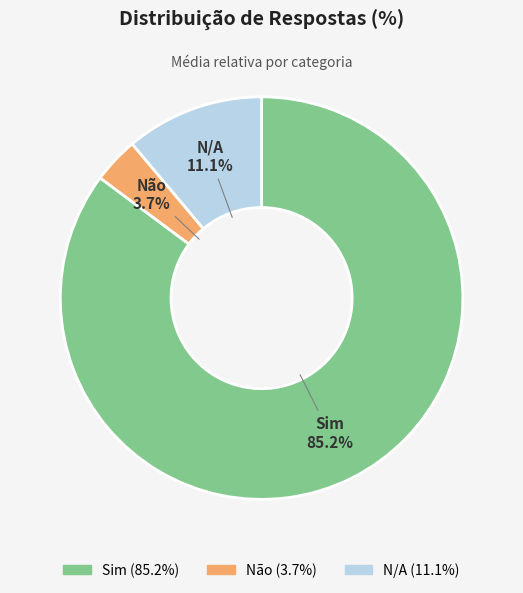

Does Sim account for over 50% of the chart?

Yes